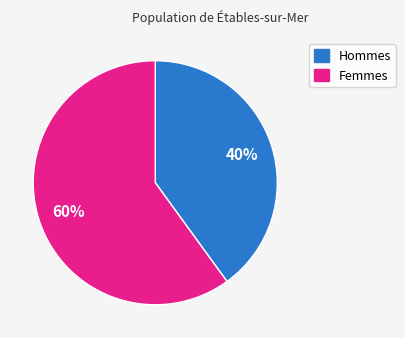

To the nearest percent, what is the difference between the largest and smallest slice percentages?

20%